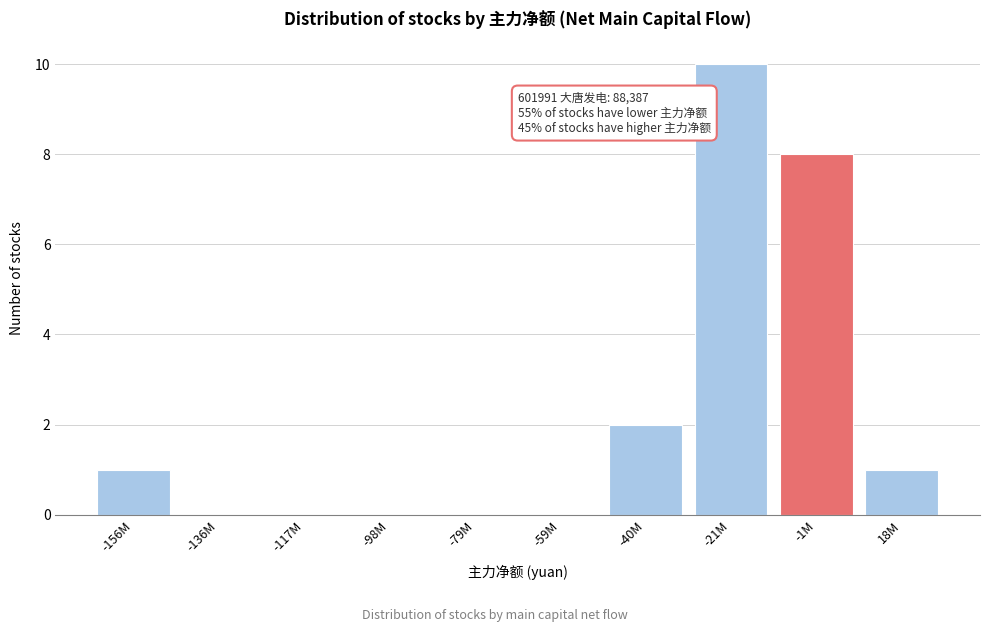

Reading left to right, extract all data points from this chart.

-156M=1	-136M=0	-117M=0	-98M=0	-79M=0	-59M=0	-40M=2	-21M=10	-1M=8	18M=1